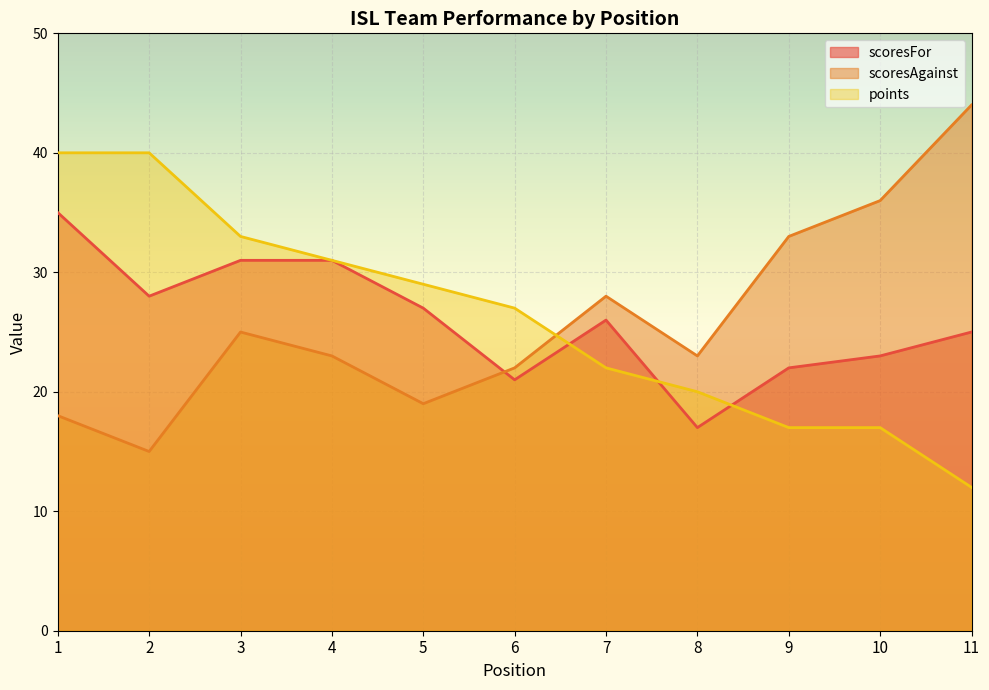

The scoresAgainst series shows 44 at 11. True or false?

True